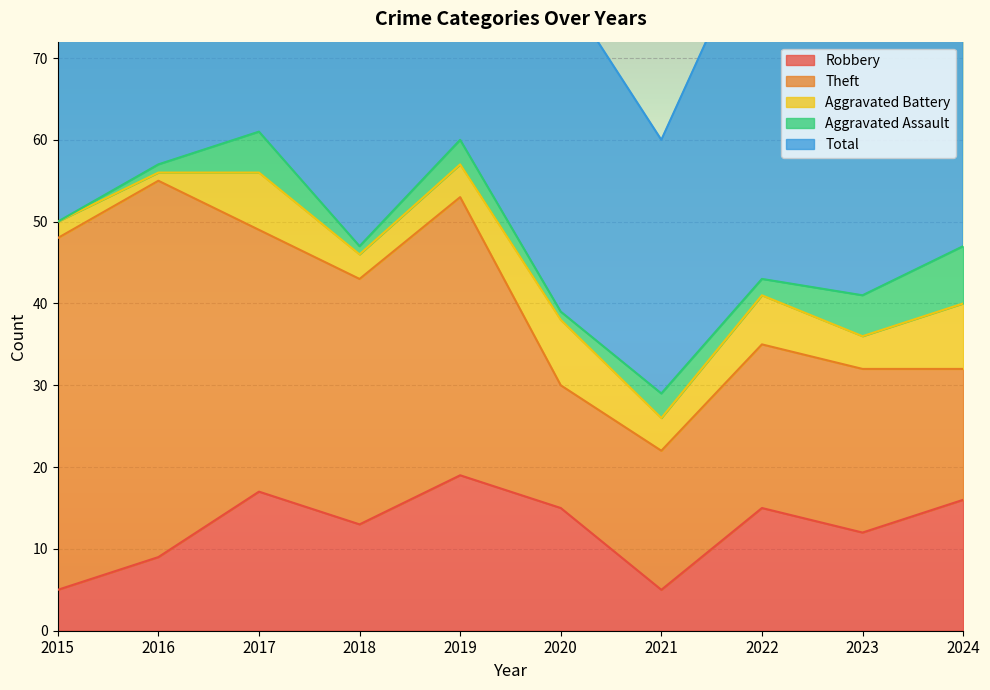

How many lines are shown in the chart?

5